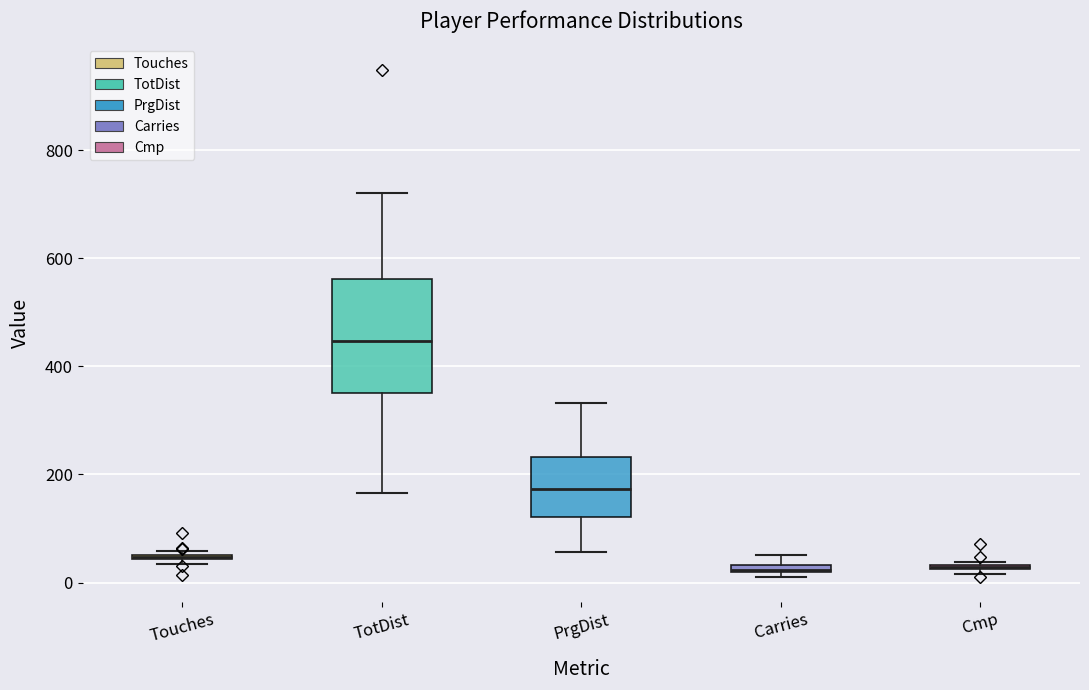

Where does the upper whisker of the box for TotDist end on the y-axis? The values are not printed on the chart, so give them approximately, as read against the axis.

720